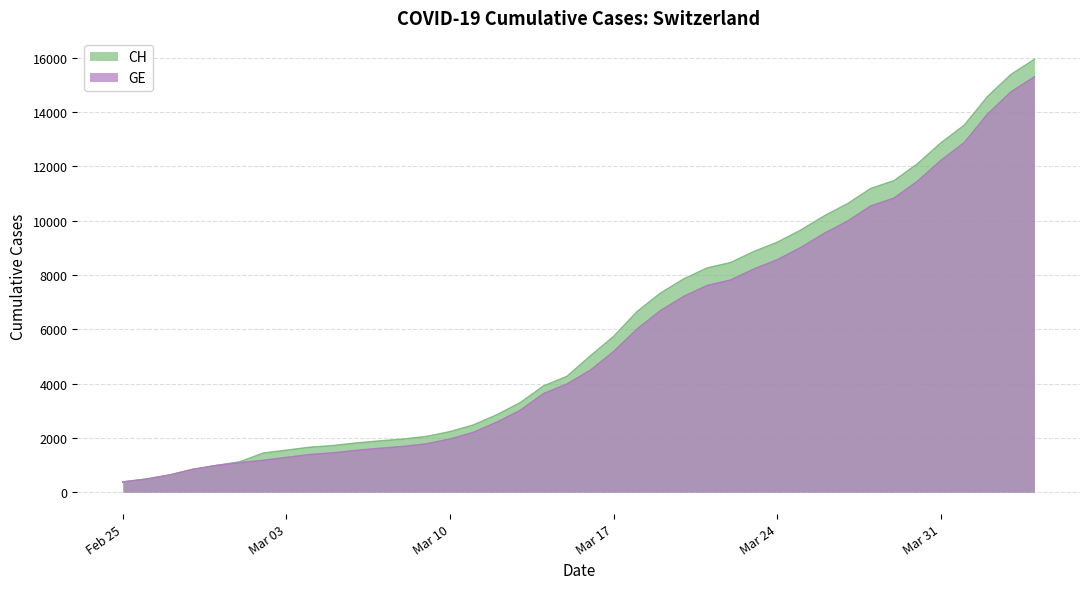

What is the highest value of the CH series?

15926